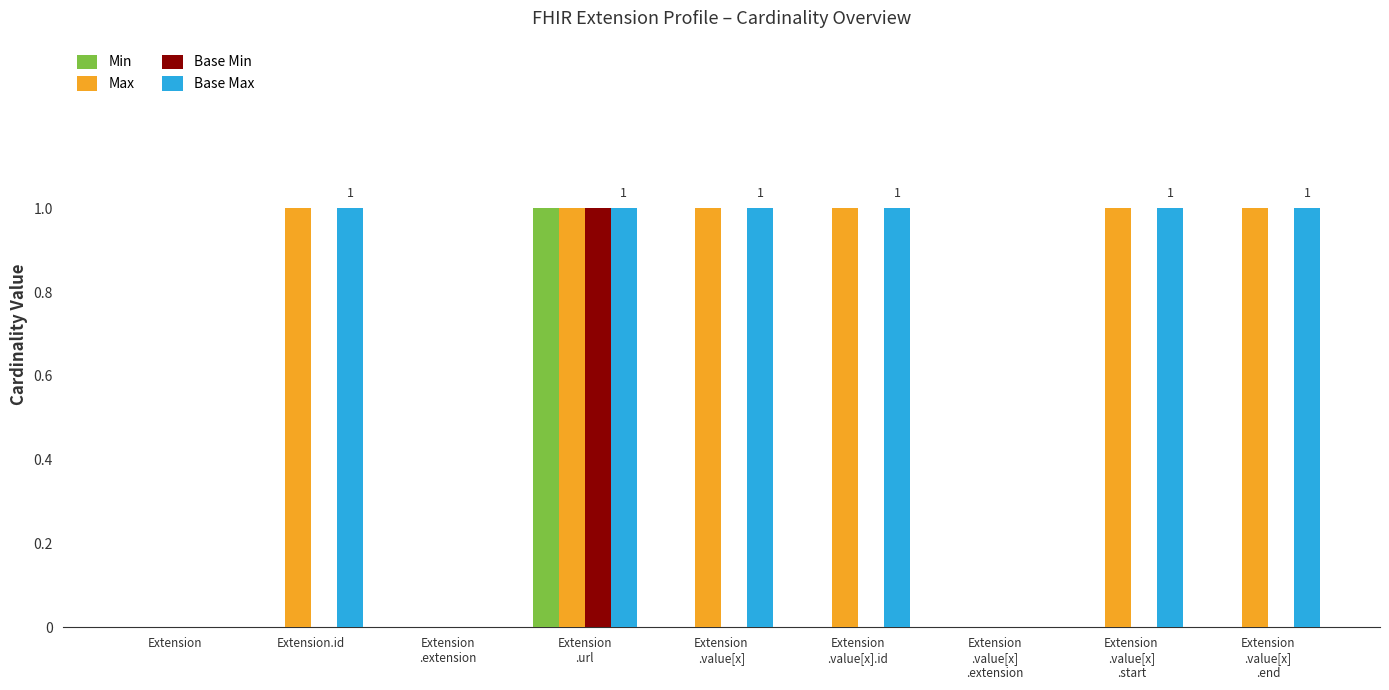

Reading left to right, list all the values displayed in this chart.

Min: Extension=0	Extension.id=0	Extension
.extension=0	Extension
.url=1	Extension
.value[x]=0	Extension
.value[x].id=0	Extension
.value[x]
.extension=0	Extension
.value[x]
.start=0	Extension
.value[x]
.end=0
Max: Extension=0	Extension.id=1	Extension
.extension=0	Extension
.url=1	Extension
.value[x]=1	Extension
.value[x].id=1	Extension
.value[x]
.extension=0	Extension
.value[x]
.start=1	Extension
.value[x]
.end=1
Base Min: Extension=0	Extension.id=0	Extension
.extension=0	Extension
.url=1	Extension
.value[x]=0	Extension
.value[x].id=0	Extension
.value[x]
.extension=0	Extension
.value[x]
.start=0	Extension
.value[x]
.end=0
Base Max: Extension=0	Extension.id=1	Extension
.extension=0	Extension
.url=1	Extension
.value[x]=1	Extension
.value[x].id=1	Extension
.value[x]
.extension=0	Extension
.value[x]
.start=1	Extension
.value[x]
.end=1